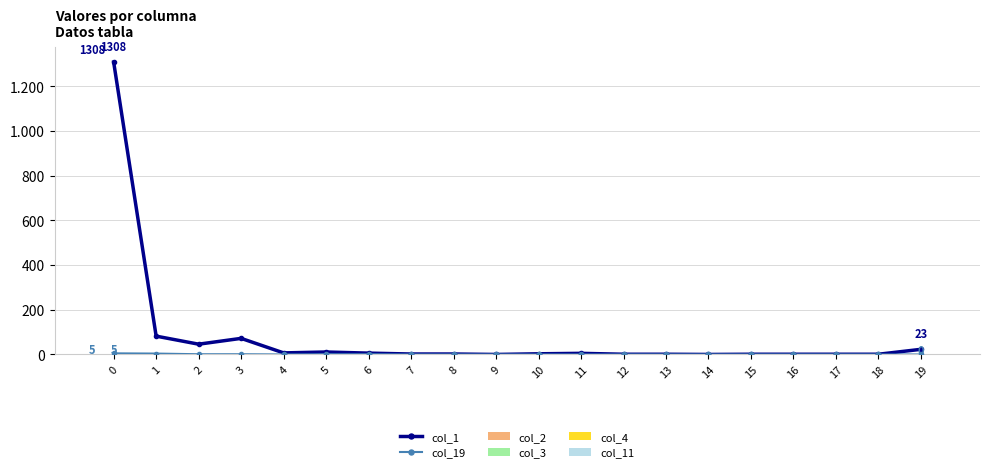

Is the value of col_1 at 0 greater than the value of col_2 at 18?

Yes